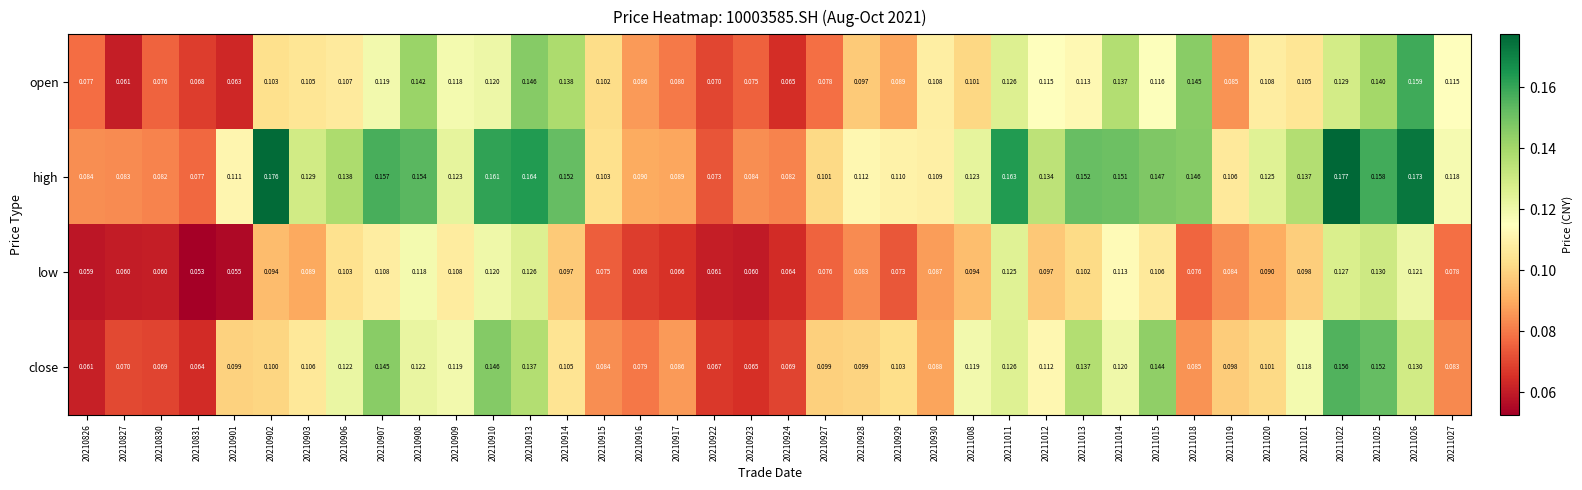

Rank the series at 20211021 from highest to lowest value.

high, close, open, low